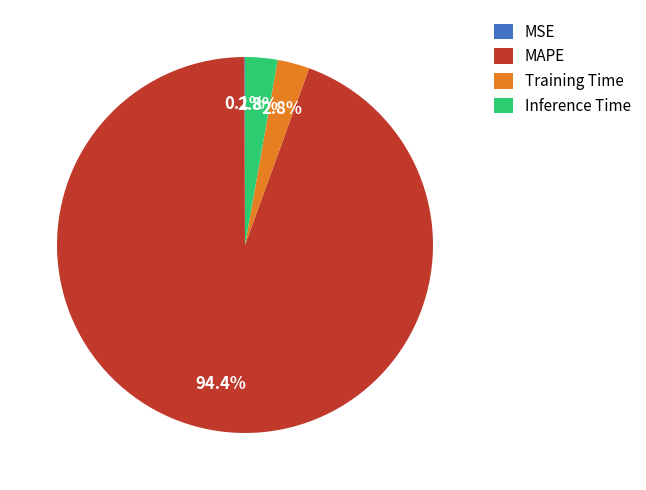

Which category has the biggest portion of the pie?

MAPE